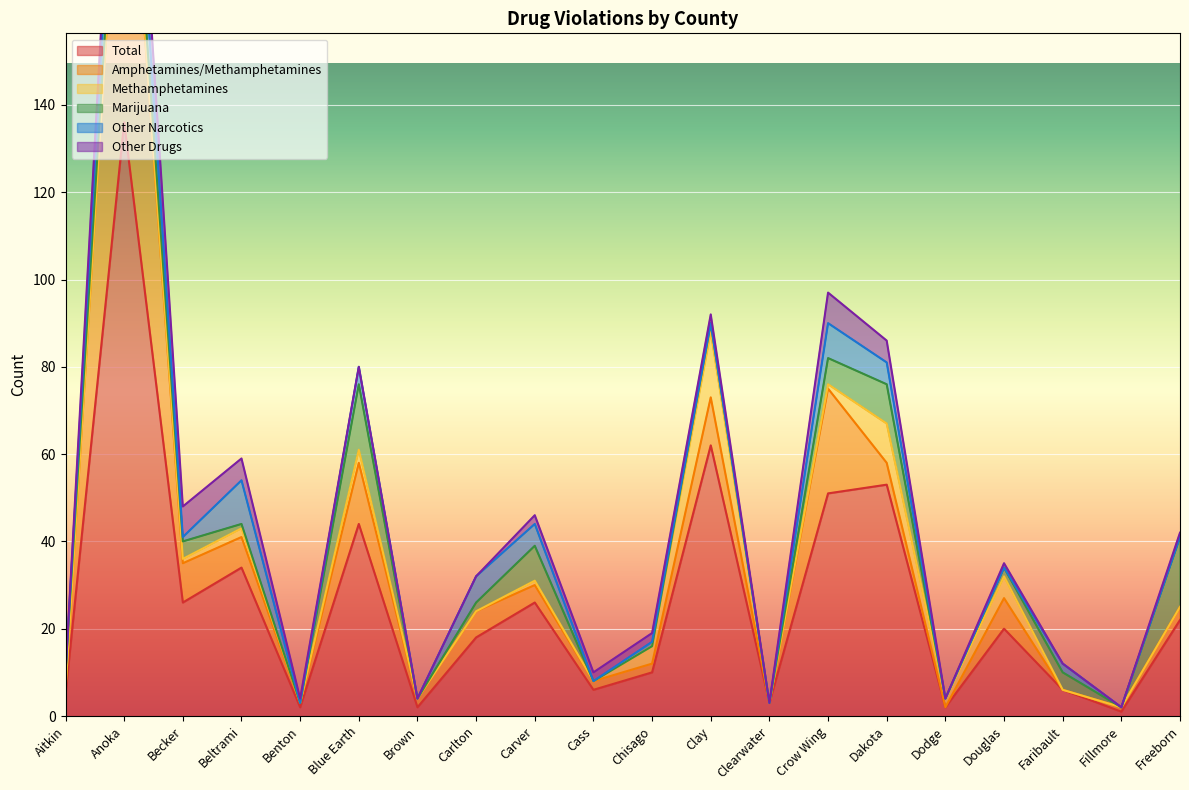

Which series ends up on top after the final intersection of Other Narcotics and Amphetamines/Methamphetamines?

Amphetamines/Methamphetamines